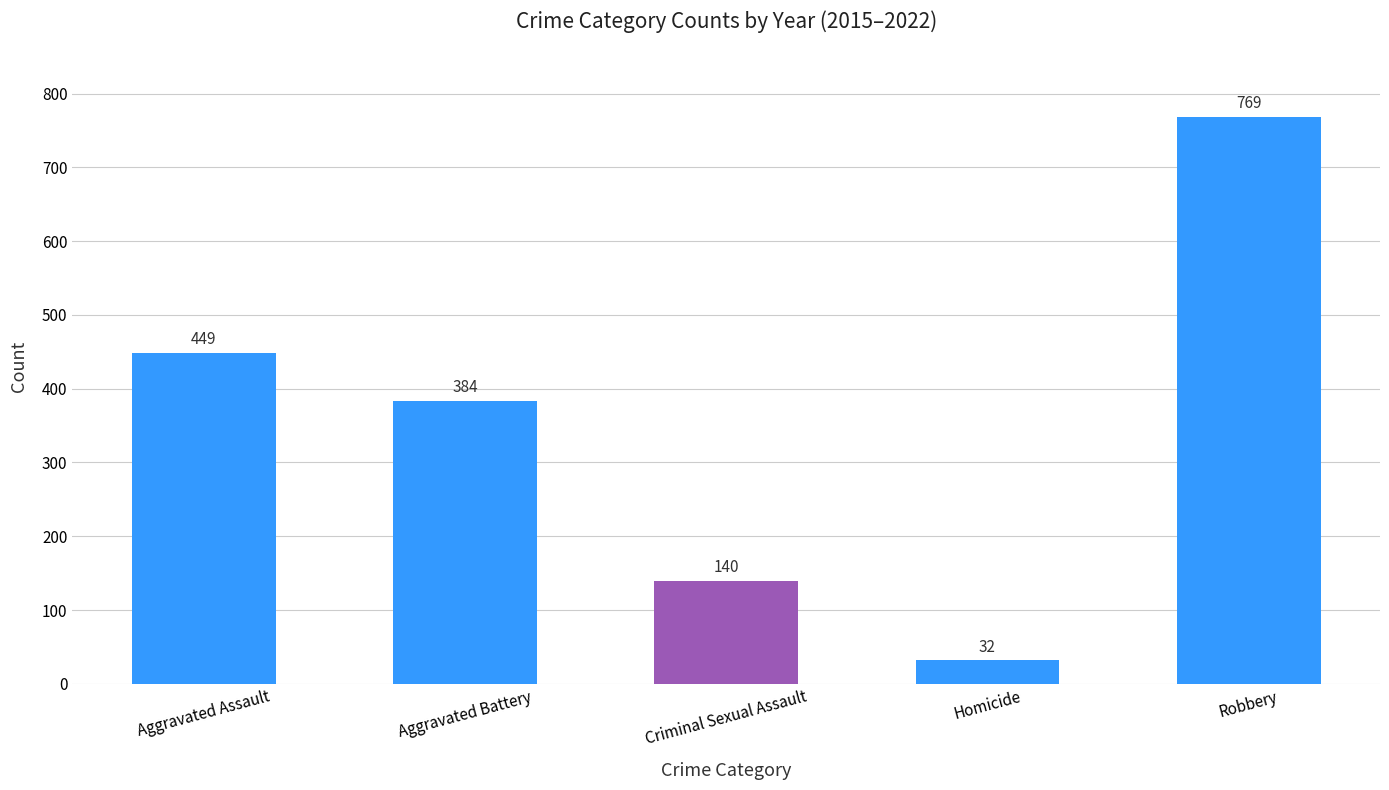

True or false: the data shows 769 at Robbery.

True